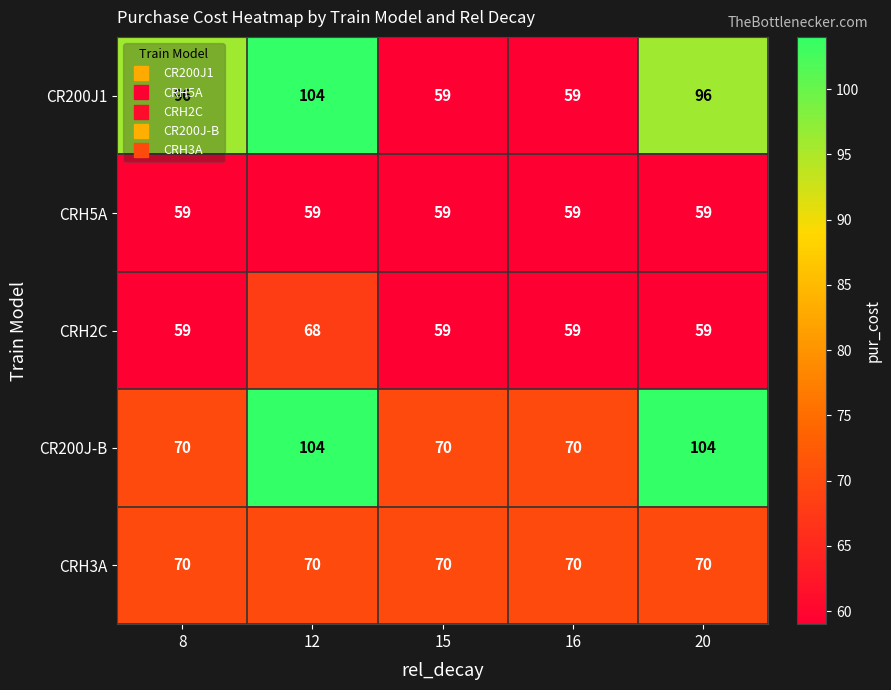

Is it true that CRH2C equals 94 at 15?

False